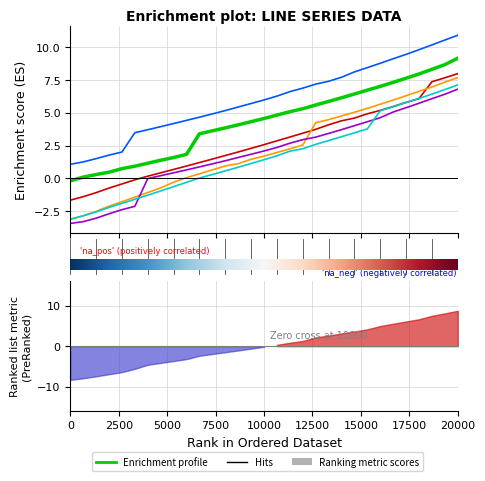

True or false: Row1 and Row2 cross at least once.

False